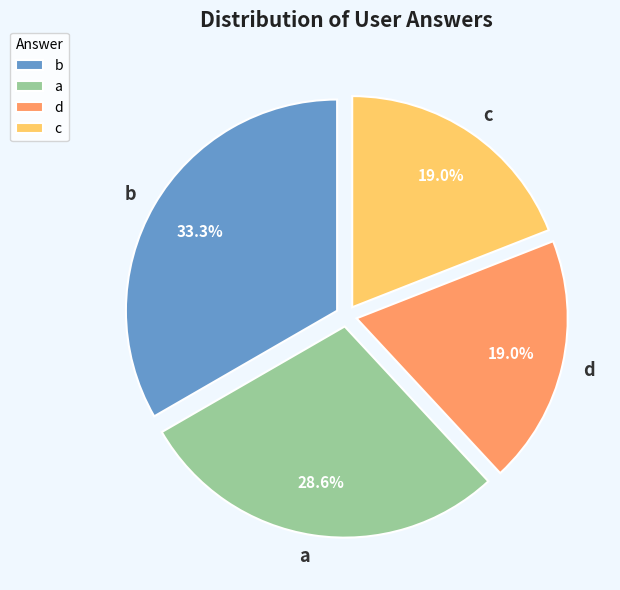

What percentage is NOT represented by b?

66.7%